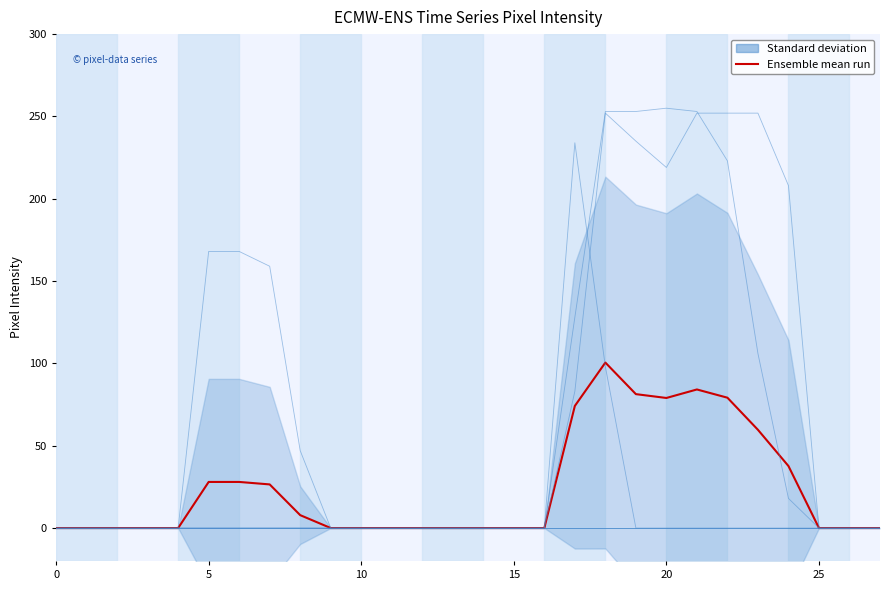

How many points are lower than both their immediate neighbors (excluding endpoints)?

1